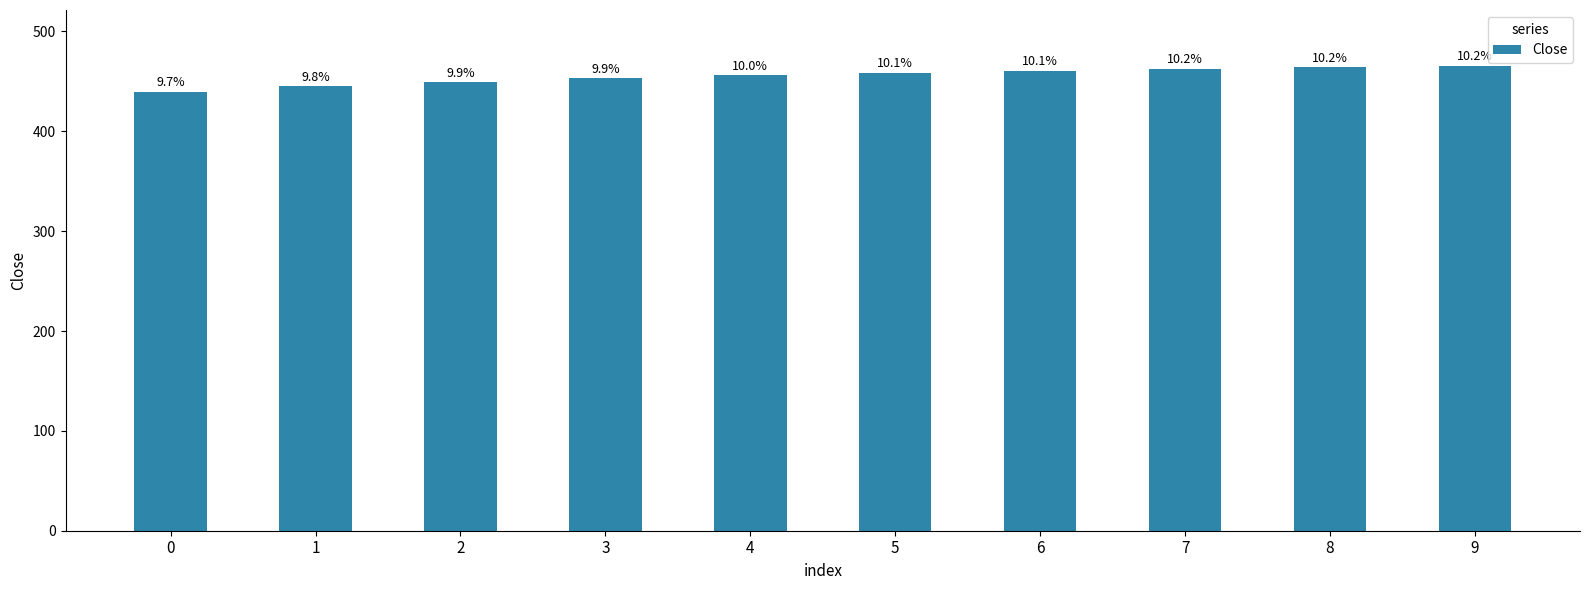

What is the sum of the values at 3 and 7?

915.8